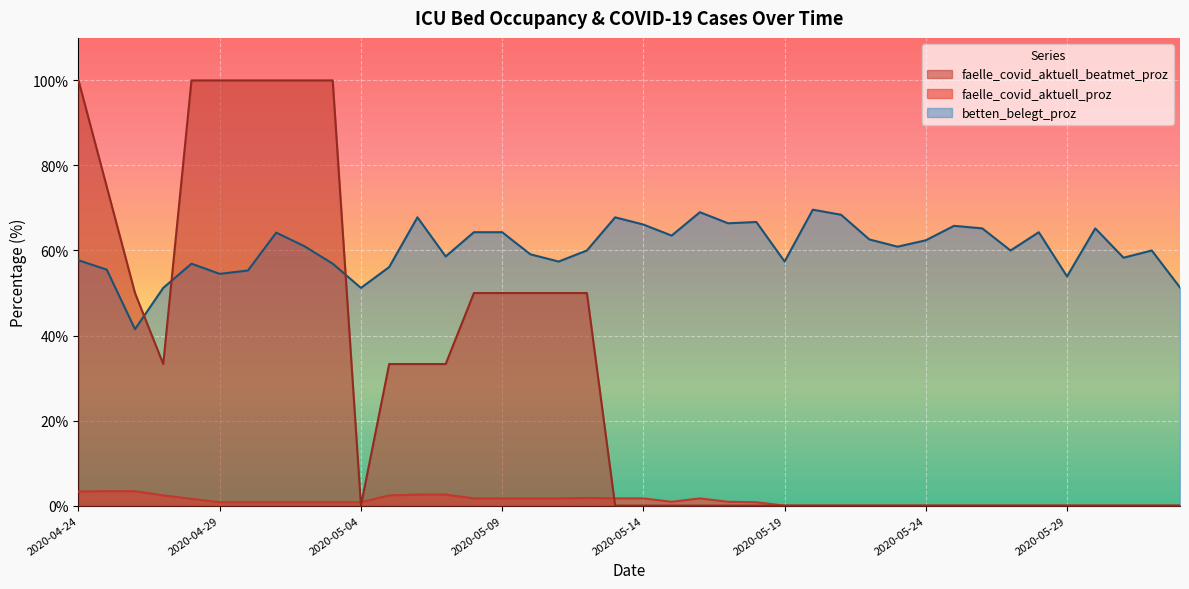

What is the difference between the highest and lowest values at 2020-05-21?

68.4